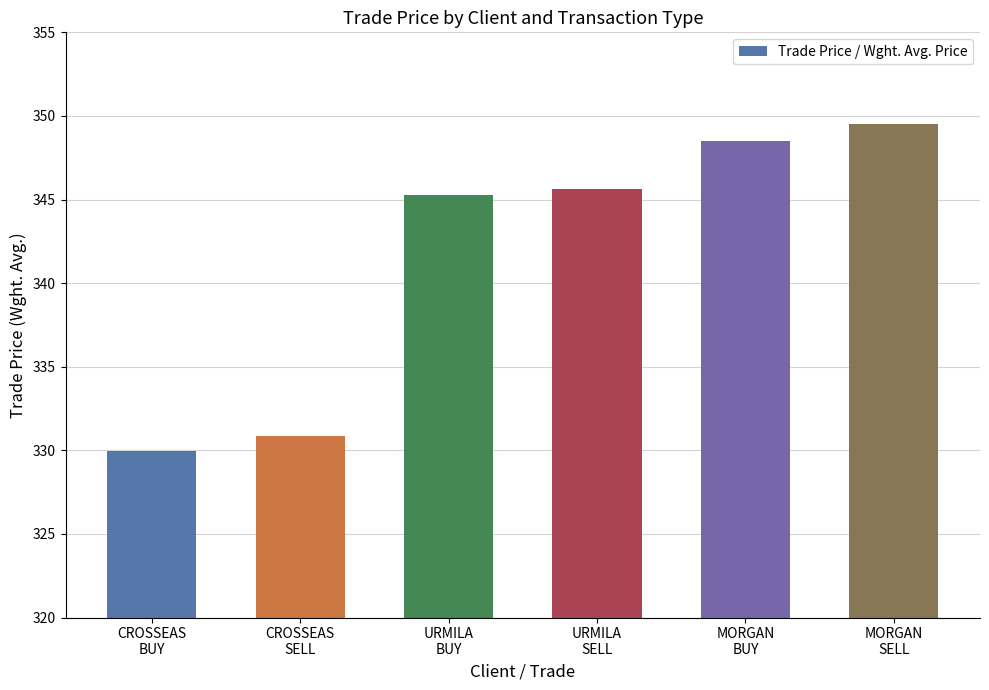

What is the change in value from CROSSEAS
SELL to URMILA
SELL?

+14.7